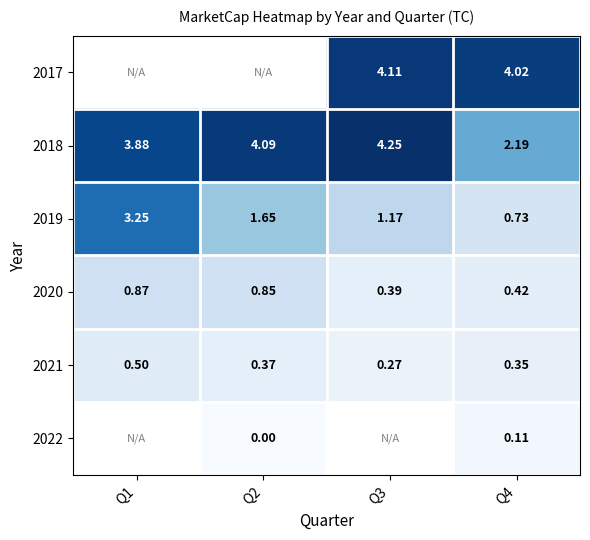

Is the value of 2020 at Q3 greater than the value of 2021 at Q4?

Yes